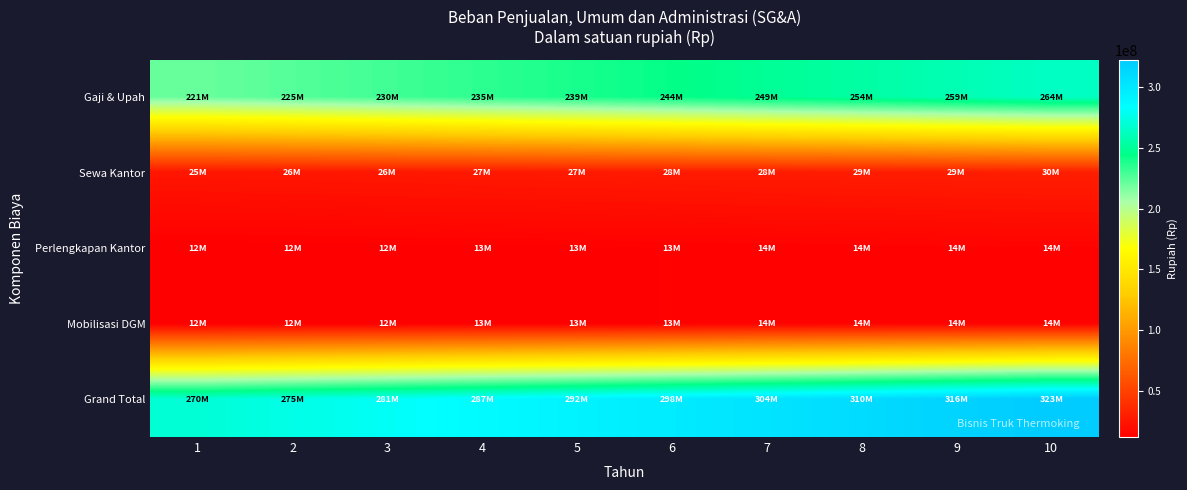

Reading right to left, transcribe all the data shown in this chart.

Gaji & Upah: 10=264115457.7	9=258936723.2	8=253859532.6	7=248881894.7	6=244001857.5	5=239217507.4	4=234526968.0	3=229928400.0	2=225420000.0	1=221000000.0
Sewa Kantor: 10=29877314.2	9=29291484.5	8=28717141.7	7=28154060.5	6=27602020.1	5=27060804.0	4=26530200.0	3=26010000.0	2=25500000.0	1=25000000.0
Perlengkapan Kantor: 10=14341110.8	9=14059912.6	8=13784228.0	7=13513949.0	6=13248969.6	5=12989185.9	4=12734496.0	3=12484800.0	2=12240000.0	1=12000000.0
Mobilisasi DGM: 10=14341110.8	9=14059912.6	8=13784228.0	7=13513949.0	6=13248969.6	5=12989185.9	4=12734496.0	3=12484800.0	2=12240000.0	1=12000000.0
Grand Total: 10=322674993.5	9=316348032.9	8=310145130.3	7=304063853.2	6=298101816.9	5=292256683.2	4=286526160.0	3=280908000.0	2=275400000.0	1=270000000.0